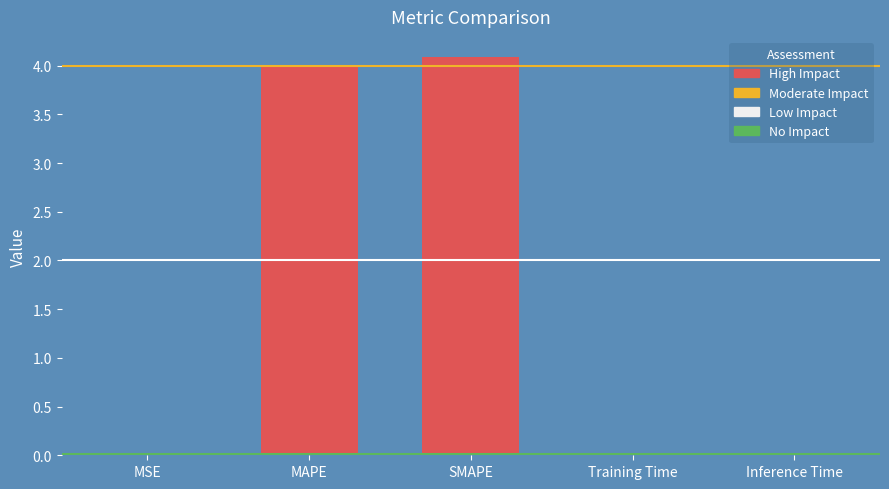

Are the bars horizontal?

No